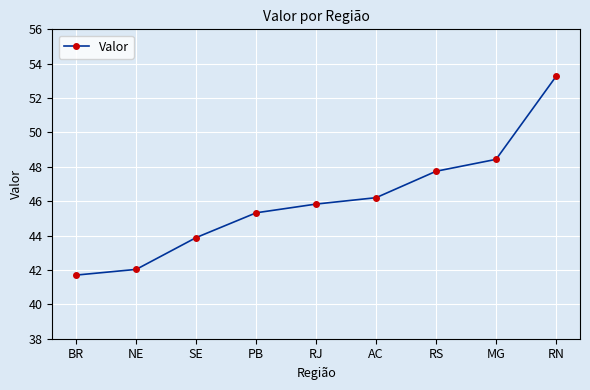

At which label does the data first exceed 45?

PB